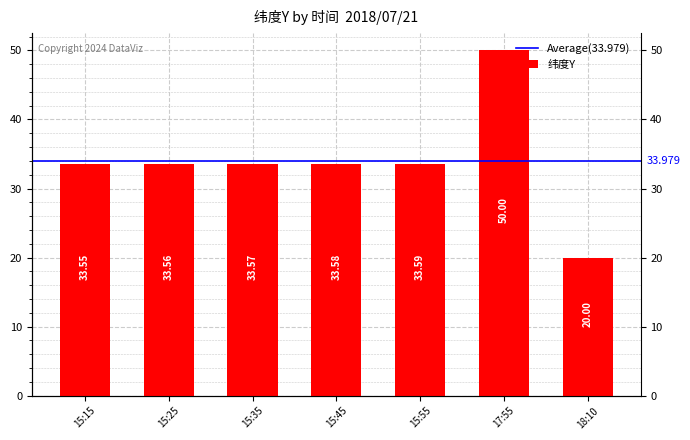

What is the label of the 7th bar from the right?

15:15